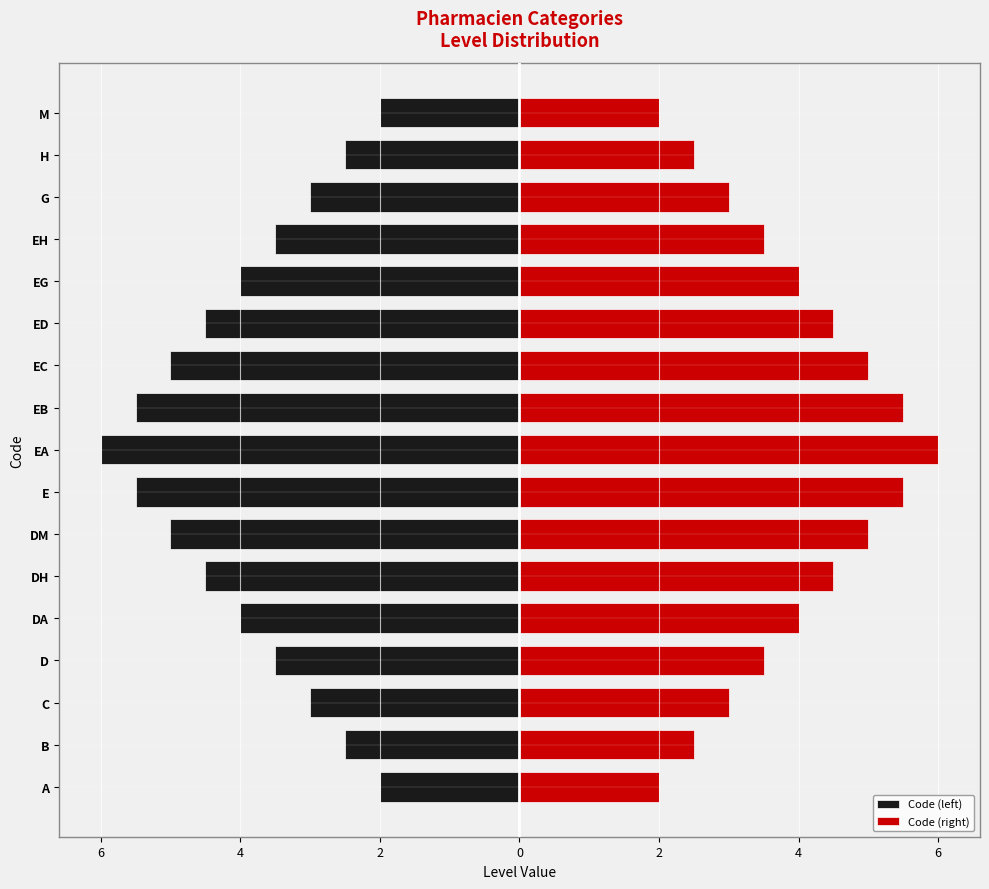

Rank the series by their maximum value, from lowest to highest.

Code (left), Code (right)